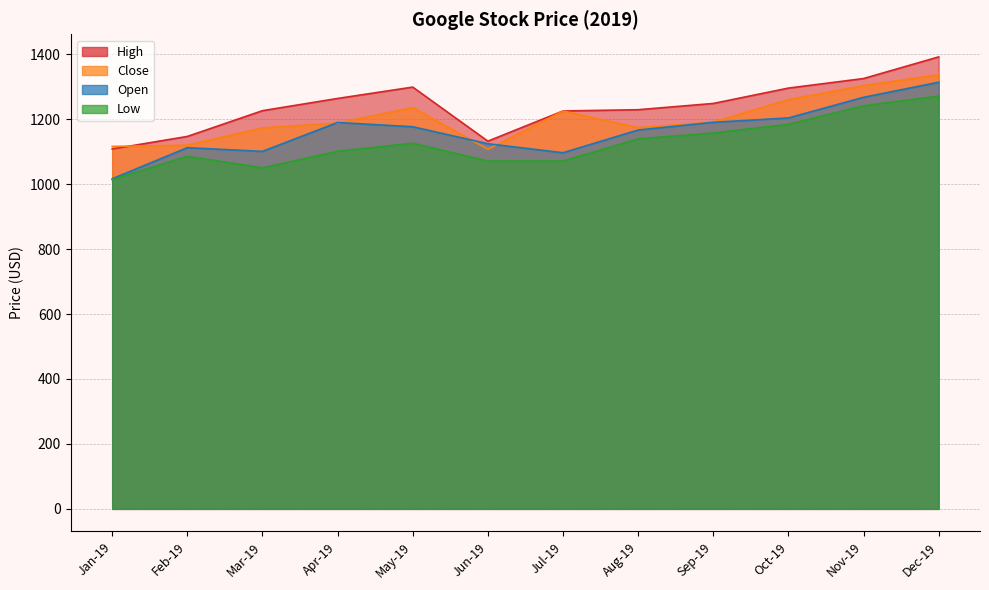

At which label does Low reach its peak?

Dec-19